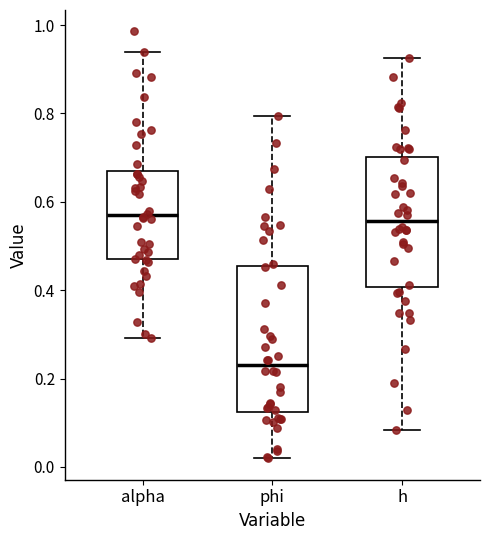

Which box has the lowest median line?

phi